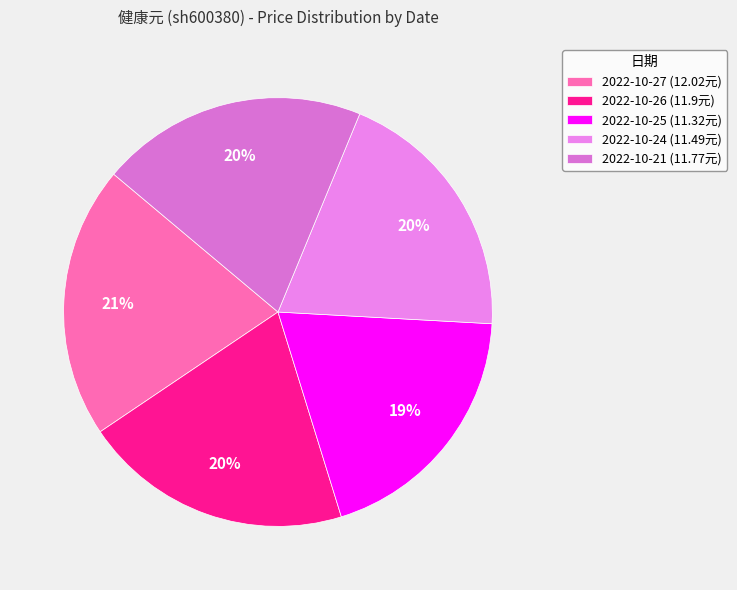

What is the change in value from 2022-10-26 to 2022-10-21?

-0.1